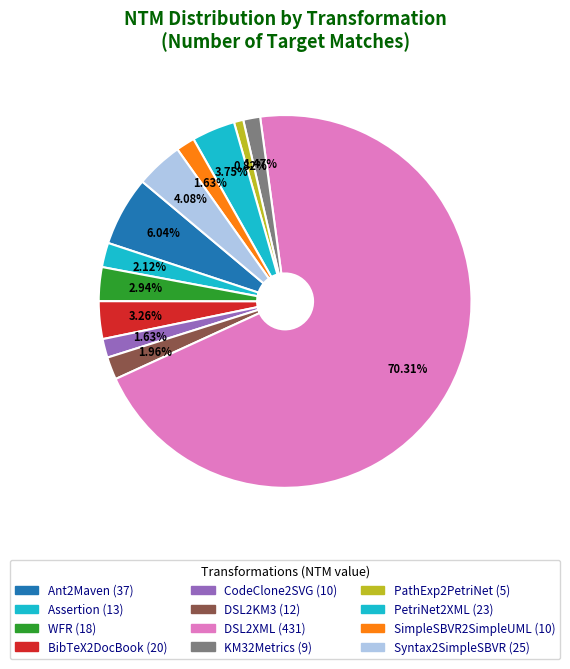

To the nearest percent, what percentage of the pie is SimpleSBVR2SimpleUML?

2%